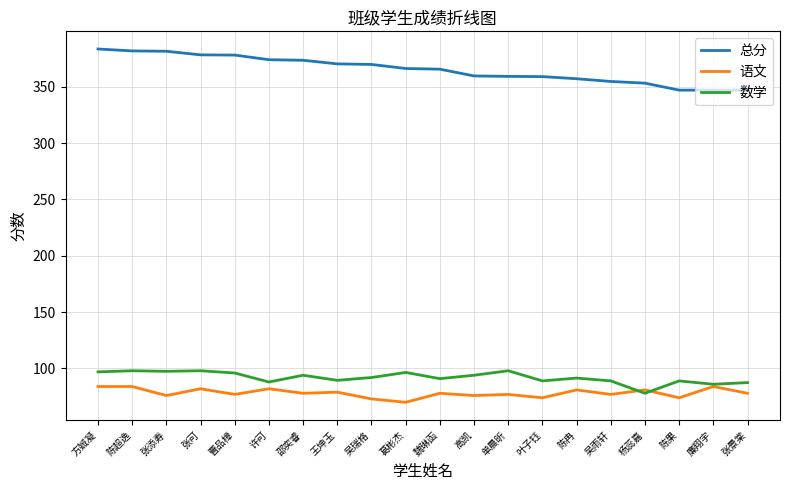

At how many categories does at least one series exceed 119?

20